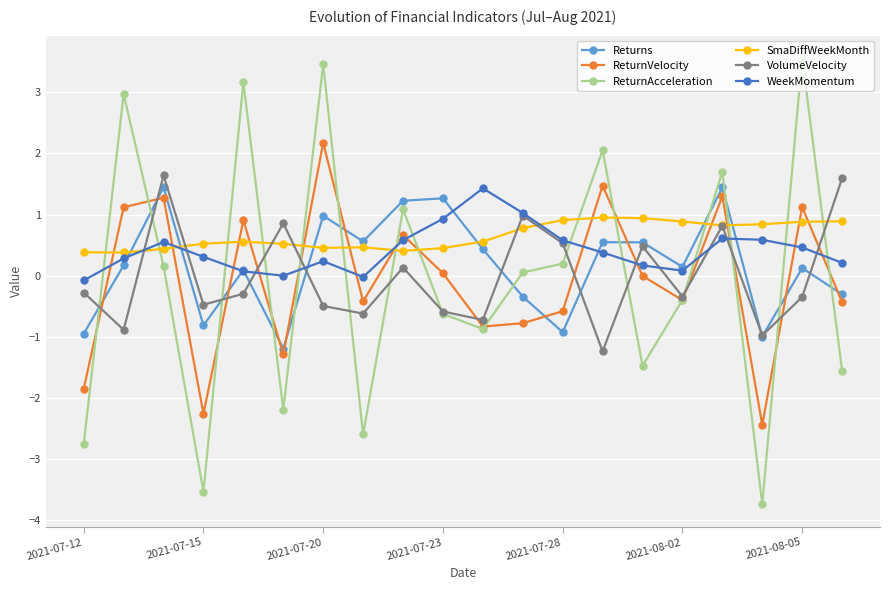

How many series are shown in this chart?

6